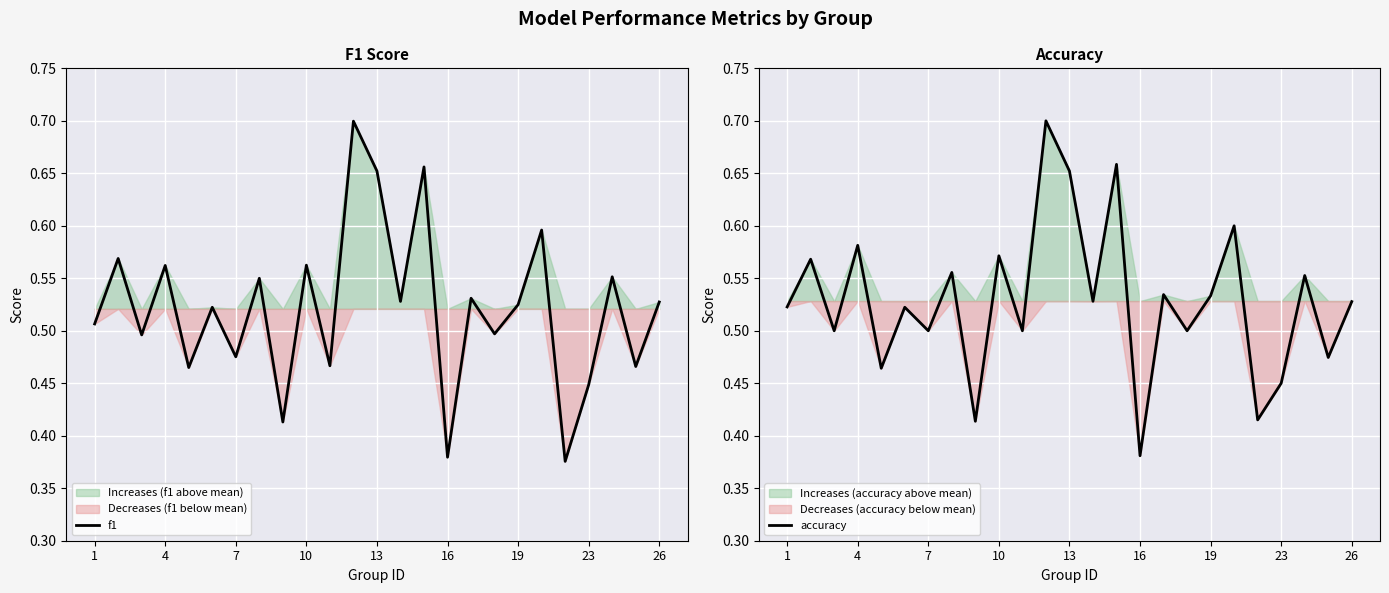

At which label is accuracy closest to 0?

16